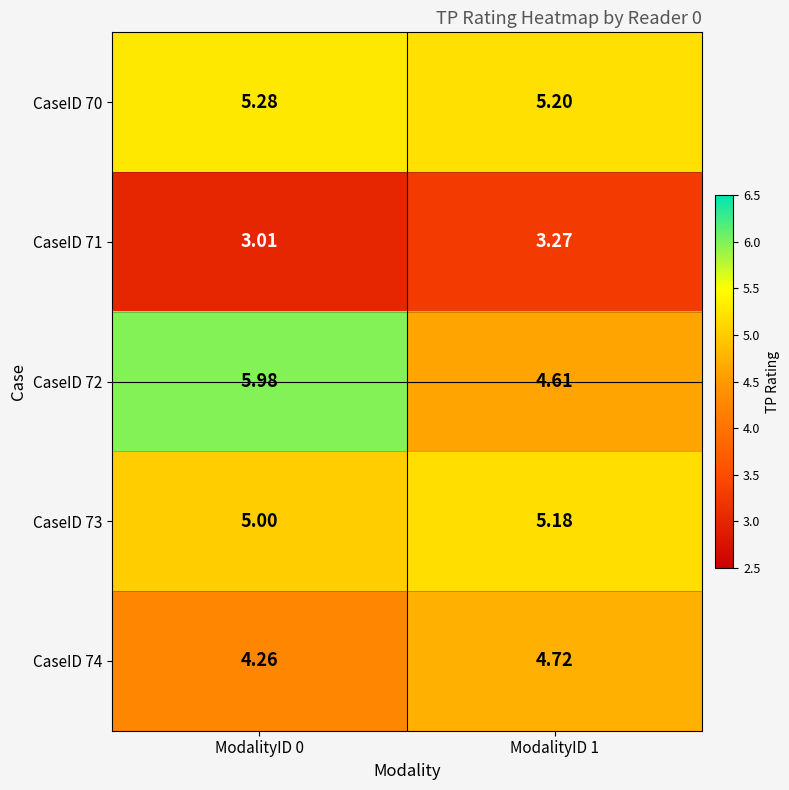

Is the value of CaseID 74 at ModalityID 1 greater than the value of CaseID 73 at ModalityID 1?

No